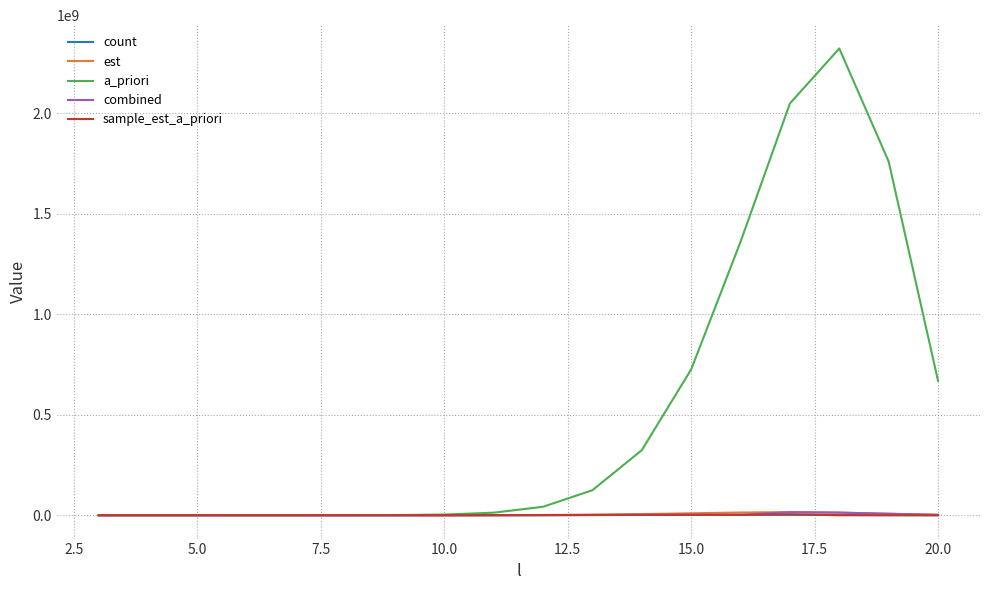

Which series has the largest total across all categories?

a_priori